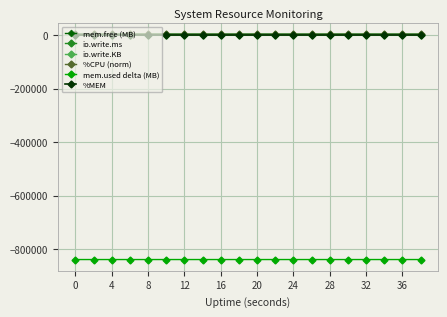

True or false: io.write.KB has more than 0 interior local peaks.

True